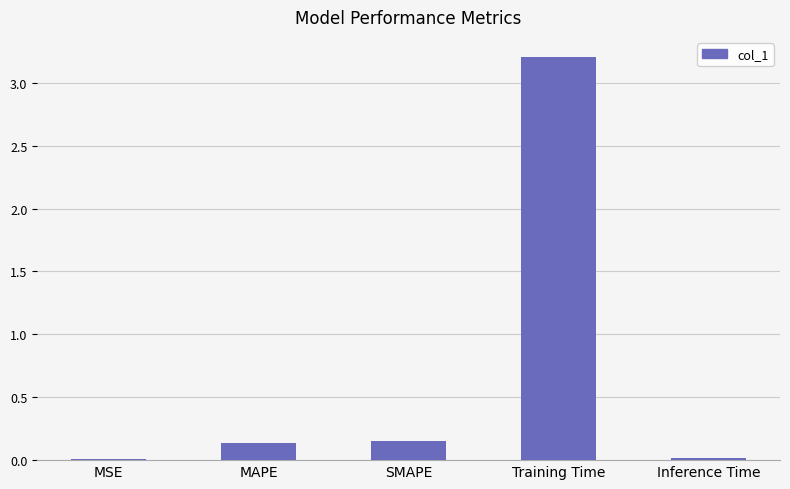

What value does the data have at Training Time?

3.2